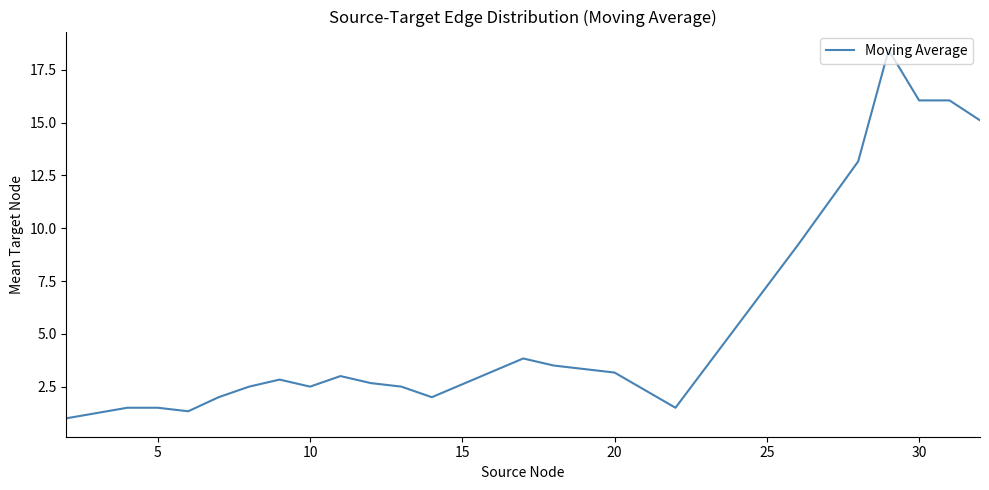

What is the greatest value displayed?

18.4